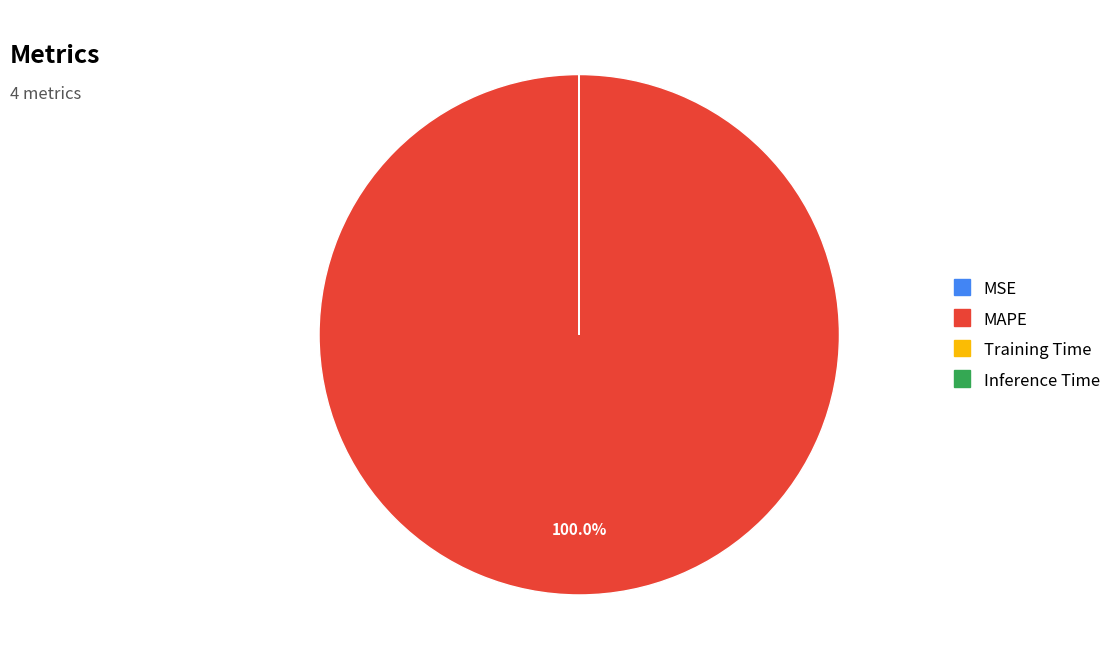

Which slice is the largest?

MAPE